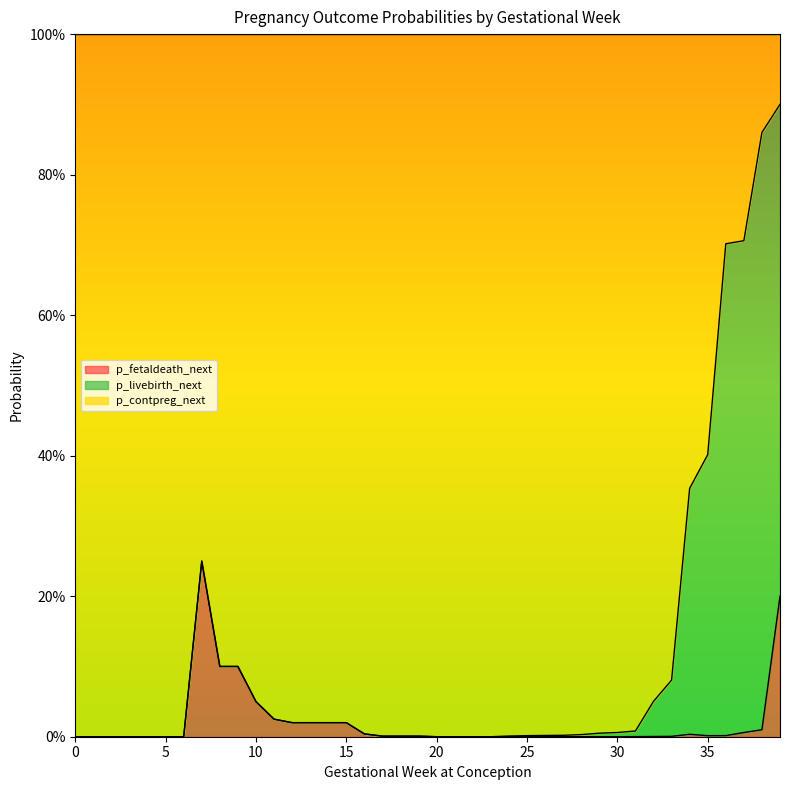

True or false: p_contpreg_next has a value of 0.0 at 24.

False